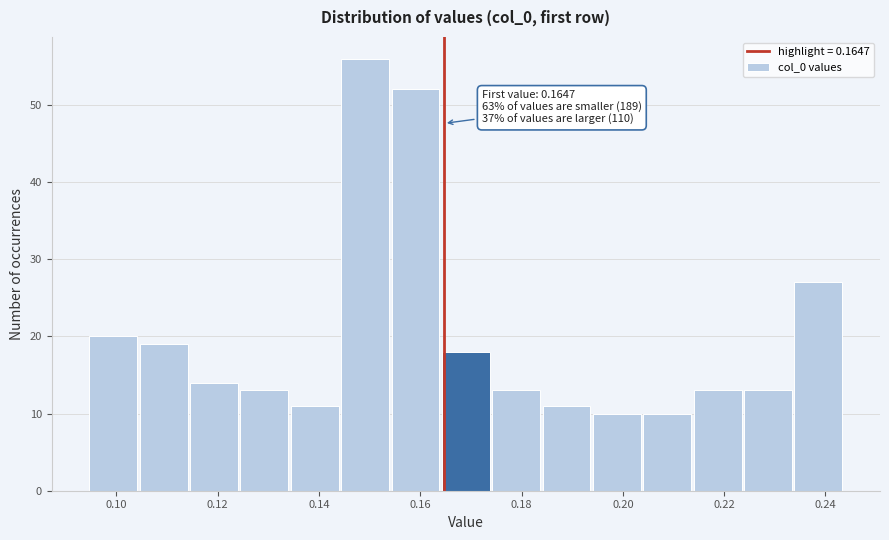

Over which range of the x-axis is the bar tallest?

0.144 to 0.154